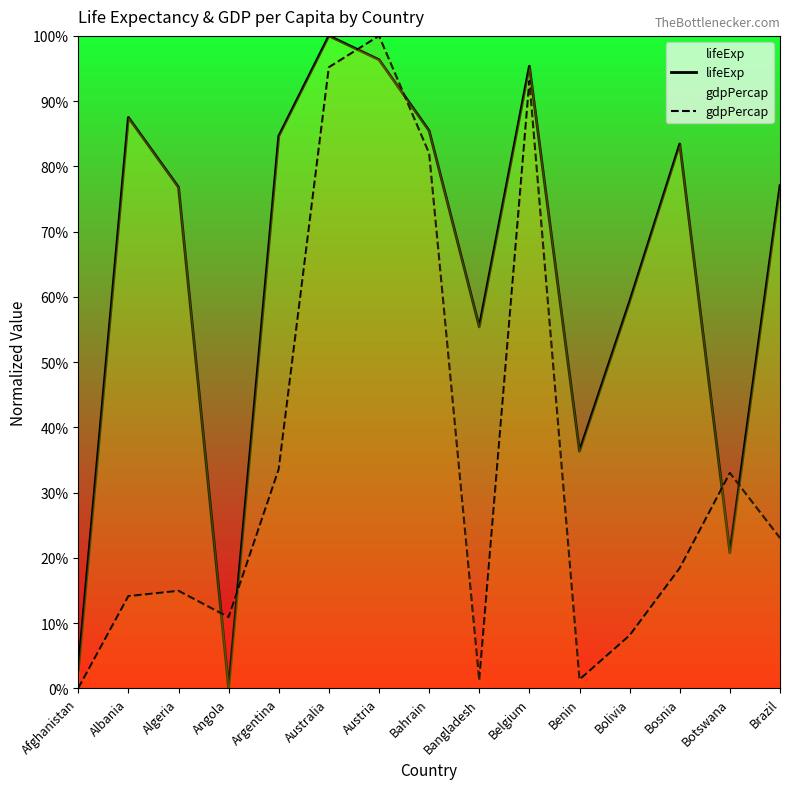

Rank the categories by gdpPercap value from lowest to highest.

Afghanistan, Bangladesh, Benin, Bolivia, Angola, Albania, Algeria, Bosnia, Brazil, Botswana, Argentina, Bahrain, Belgium, Australia, Austria